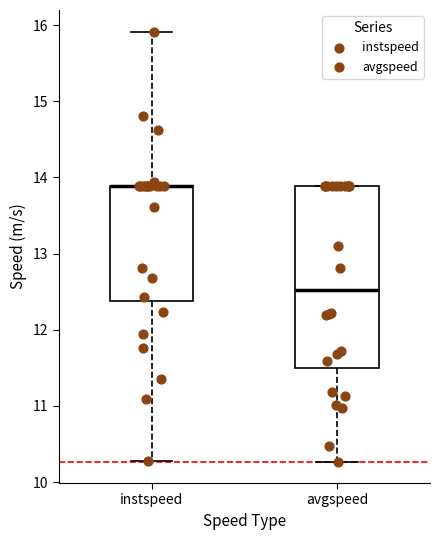

Comparing the boxes themselves (not the whiskers), which one is the tallest?

avgspeed